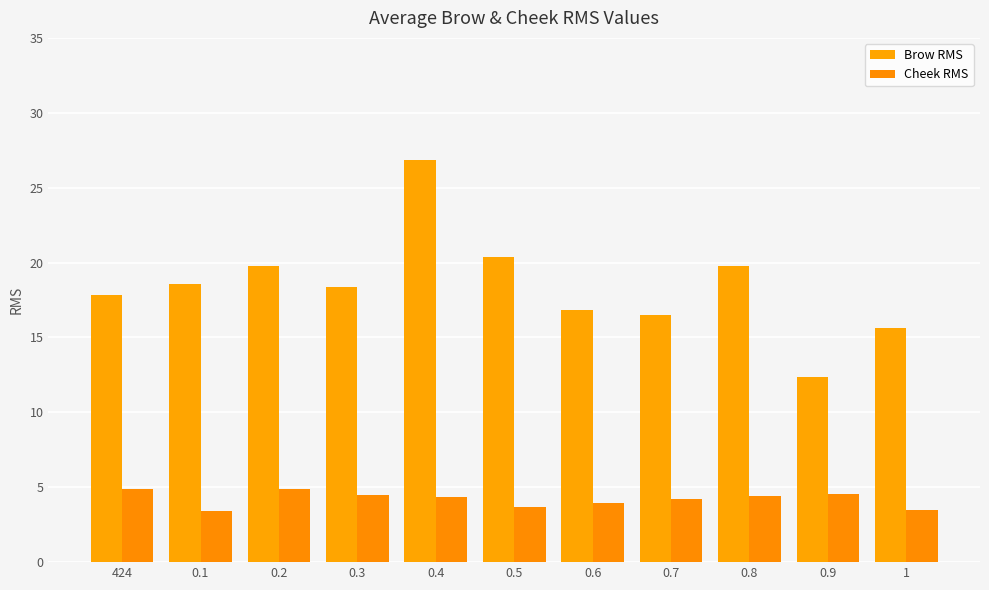

What is the difference between the Brow RMS values at 0.5 and 424?

2.6